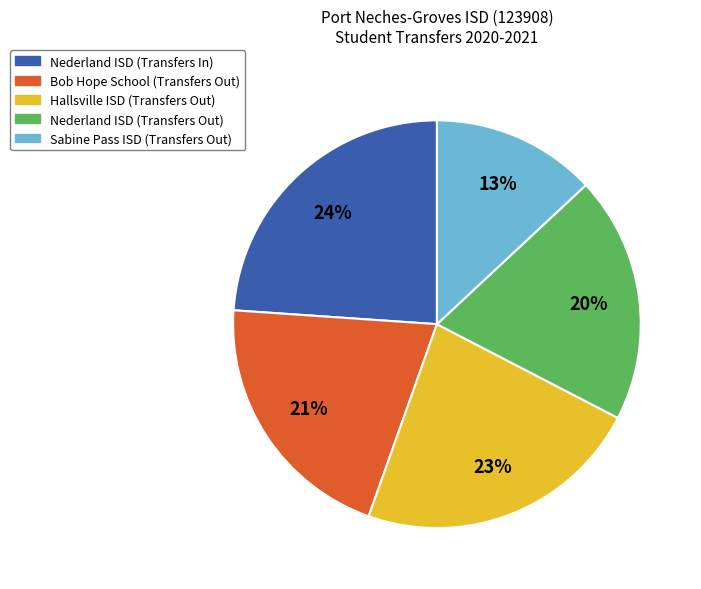

Which category has the smallest portion of the pie?

Sabine Pass ISD (Transfers Out)